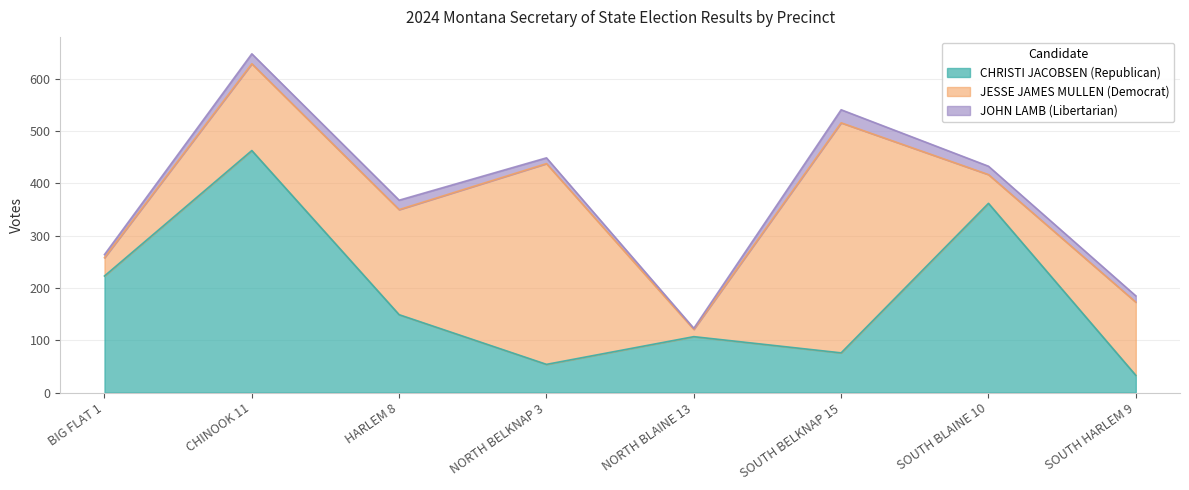

The value of JOHN LAMB (Libertarian) at SOUTH HARLEM 9 is 12. True or false?

True